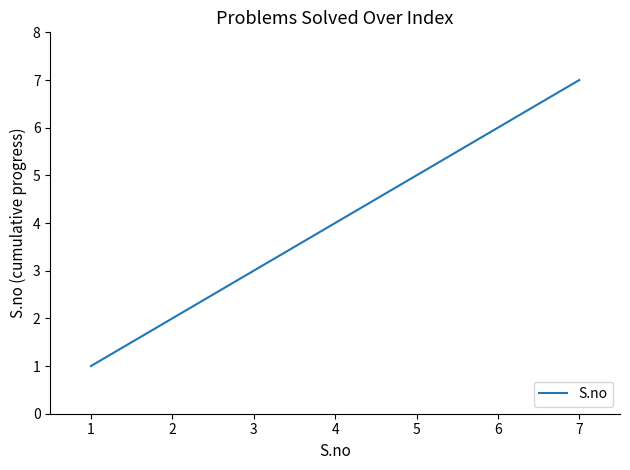

Which category has the highest value across all series?

7